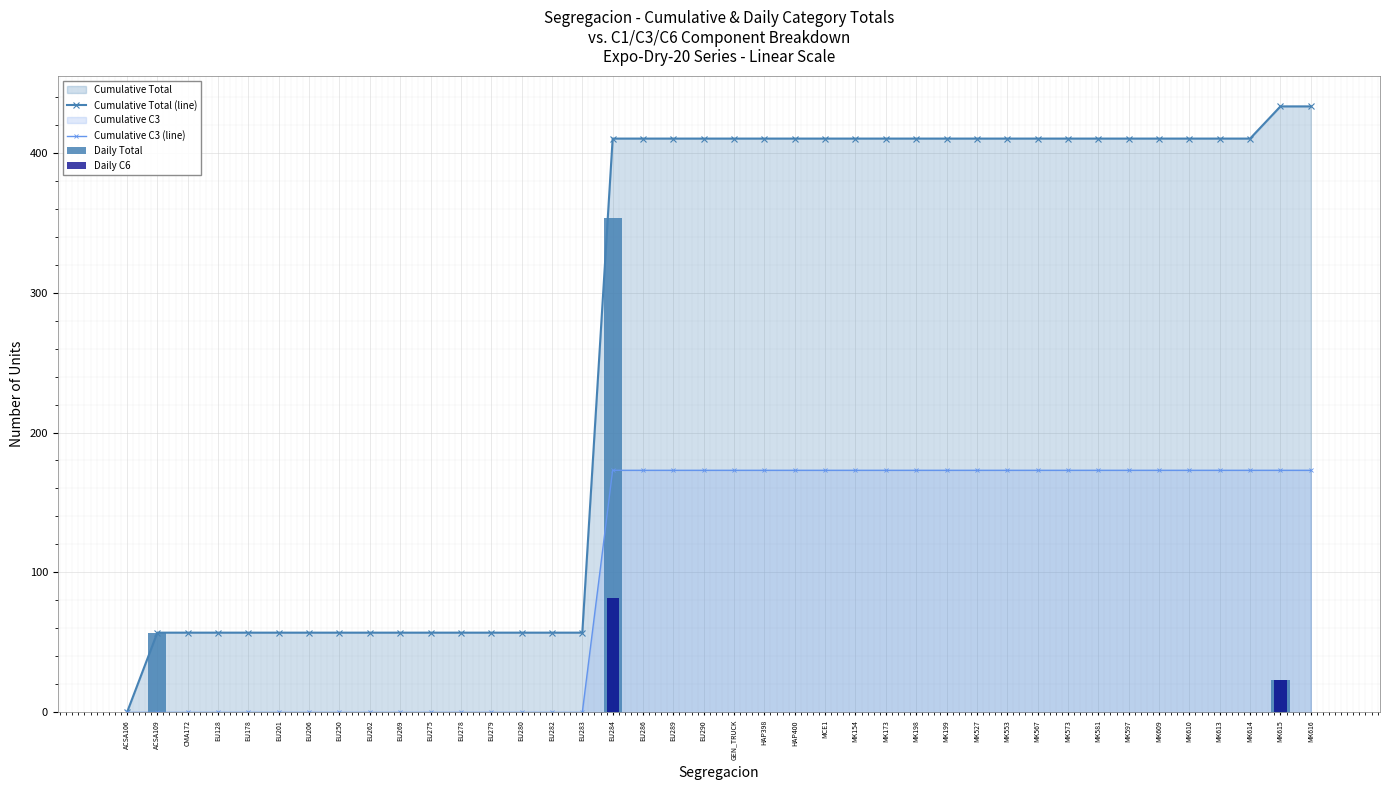

Where is Daily Total nearest to the value 176?

ACSA109